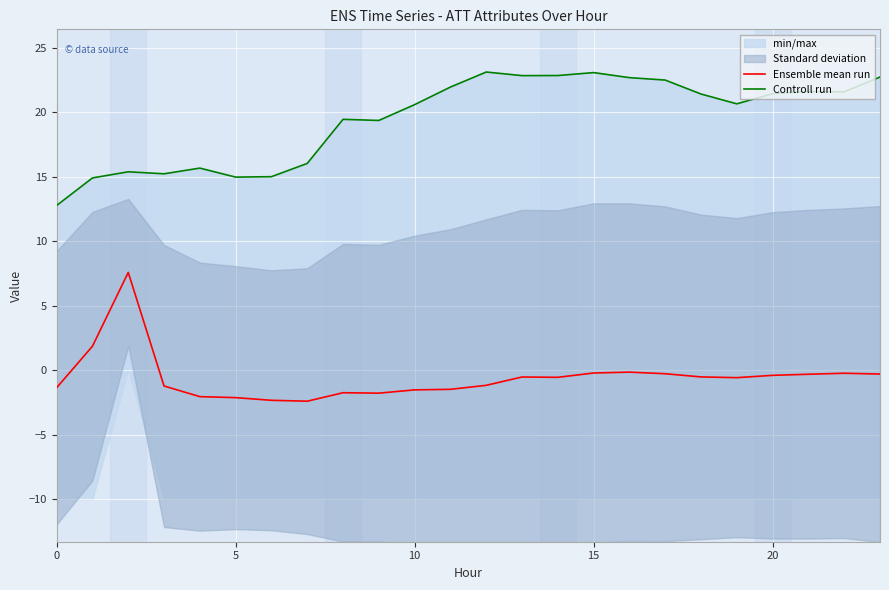

What is the difference between the Ensemble mean run values at 22 and 18?

0.3